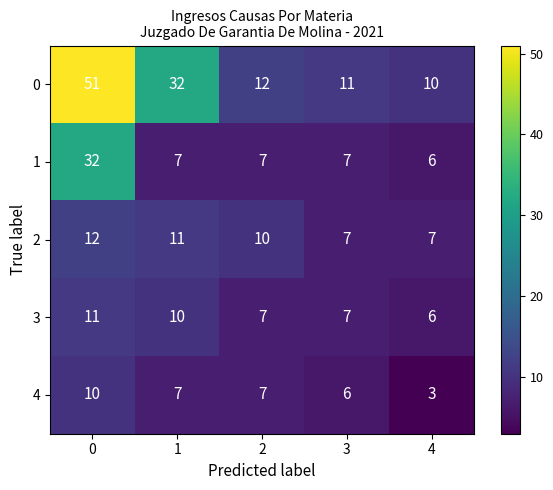

What is the smallest value displayed?

3